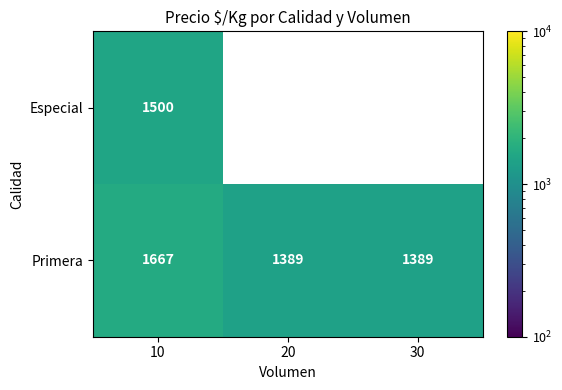

Which label corresponds to the smallest value in the chart?

20